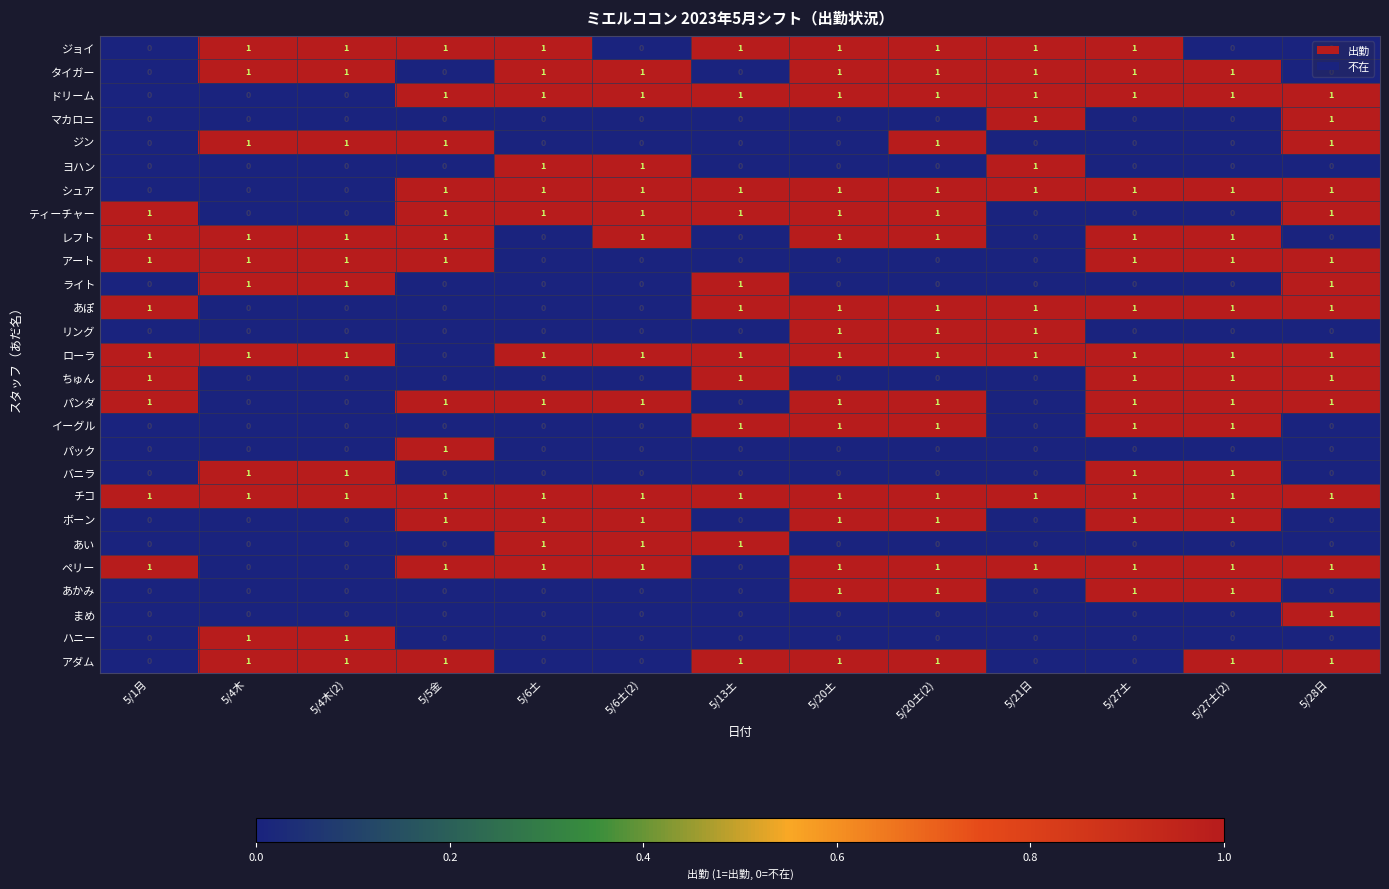

What is the total value across all series at 5/27土(2)?

16